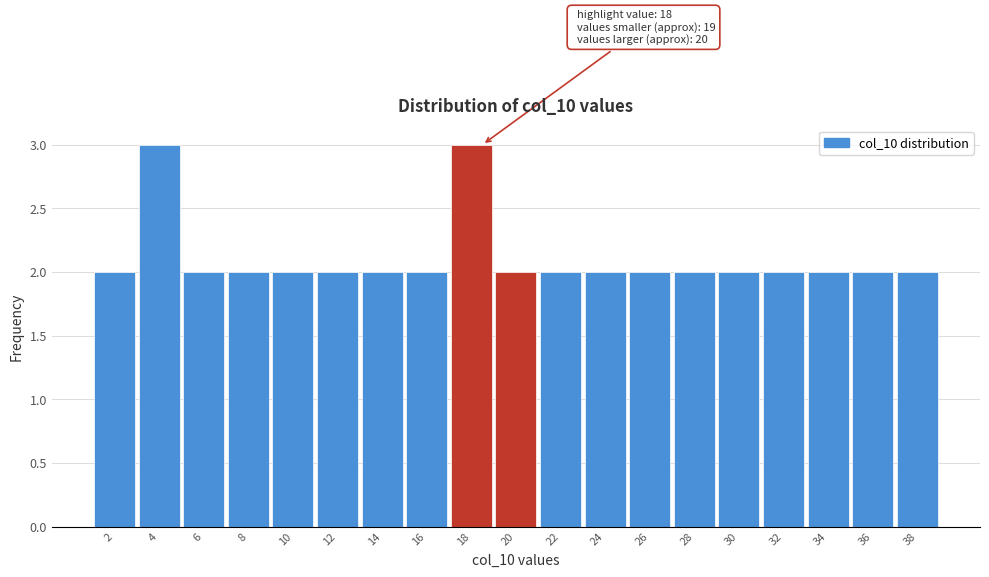

Reading left to right, extract all data points from this chart.

2=2	4=3	6=2	8=2	10=2	12=2	14=2	16=2	18=3	20=2	22=2	24=2	26=2	28=2	30=2	32=2	34=2	36=2	38=2